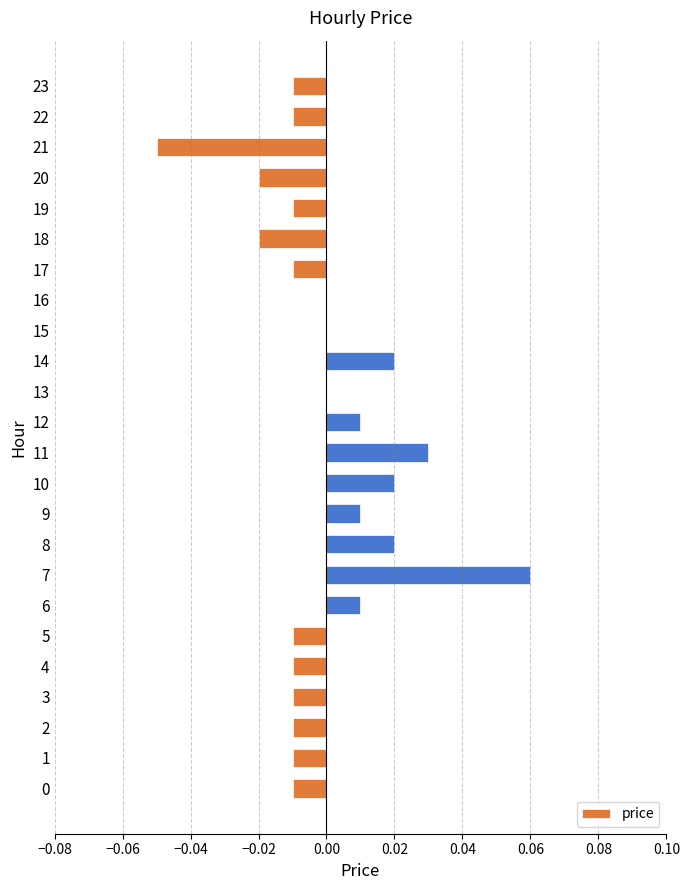

Between 7 and 20, which is larger?

7